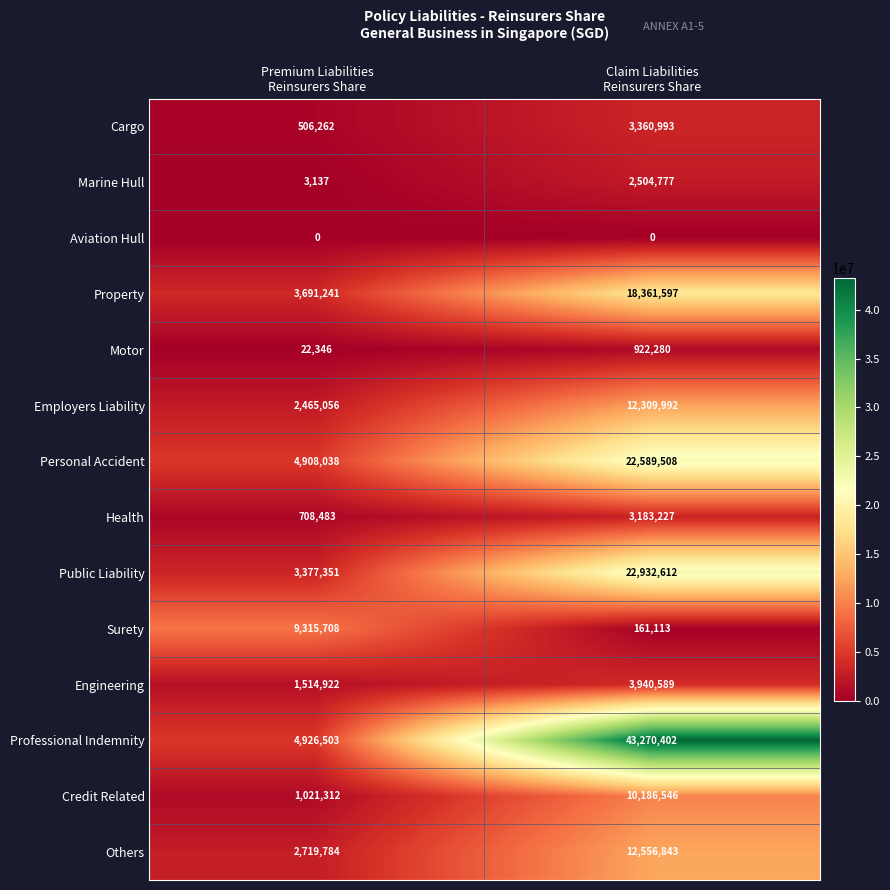

What is the difference between the maximum and minimum values in the Professional Indemnity series?

38343899